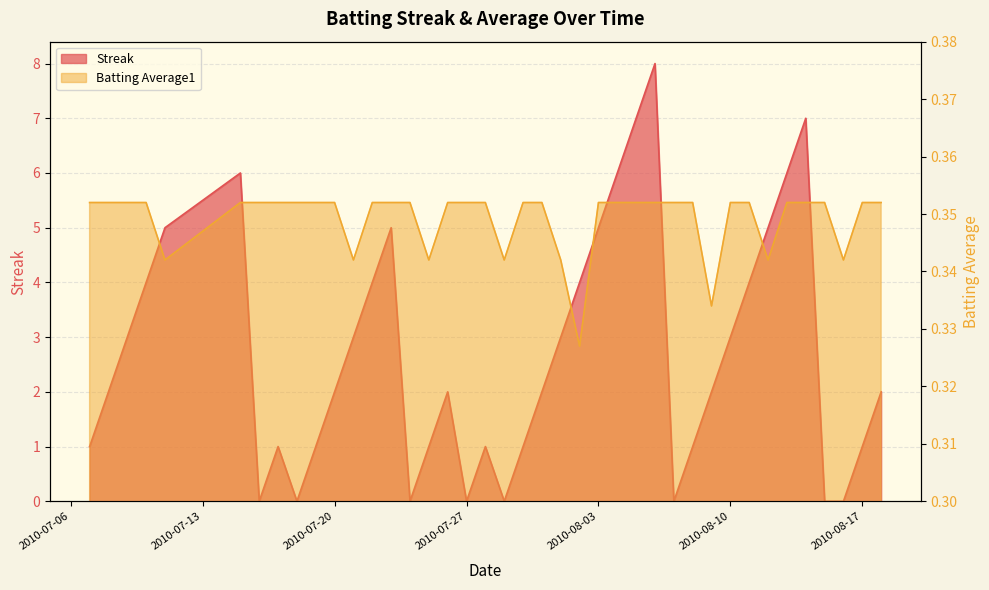

List the labels in order of Batting Average1 value, smallest first.

2010-08-02, 2010-08-09, 2010-07-11, 2010-07-21, 2010-07-25, 2010-07-29, 2010-08-01, 2010-08-12, 2010-08-16, 2010-07-07, 2010-07-08, 2010-07-09, 2010-07-10, 2010-07-15, 2010-07-16, 2010-07-17, 2010-07-18, 2010-07-19, 2010-07-20, 2010-07-22, 2010-07-23, 2010-07-24, 2010-07-26, 2010-07-27, 2010-07-28, 2010-07-30, 2010-07-31, 2010-08-03, 2010-08-04, 2010-08-05, 2010-08-06, 2010-08-07, 2010-08-08, 2010-08-10, 2010-08-11, 2010-08-13, 2010-08-14, 2010-08-15, 2010-08-17, 2010-08-18